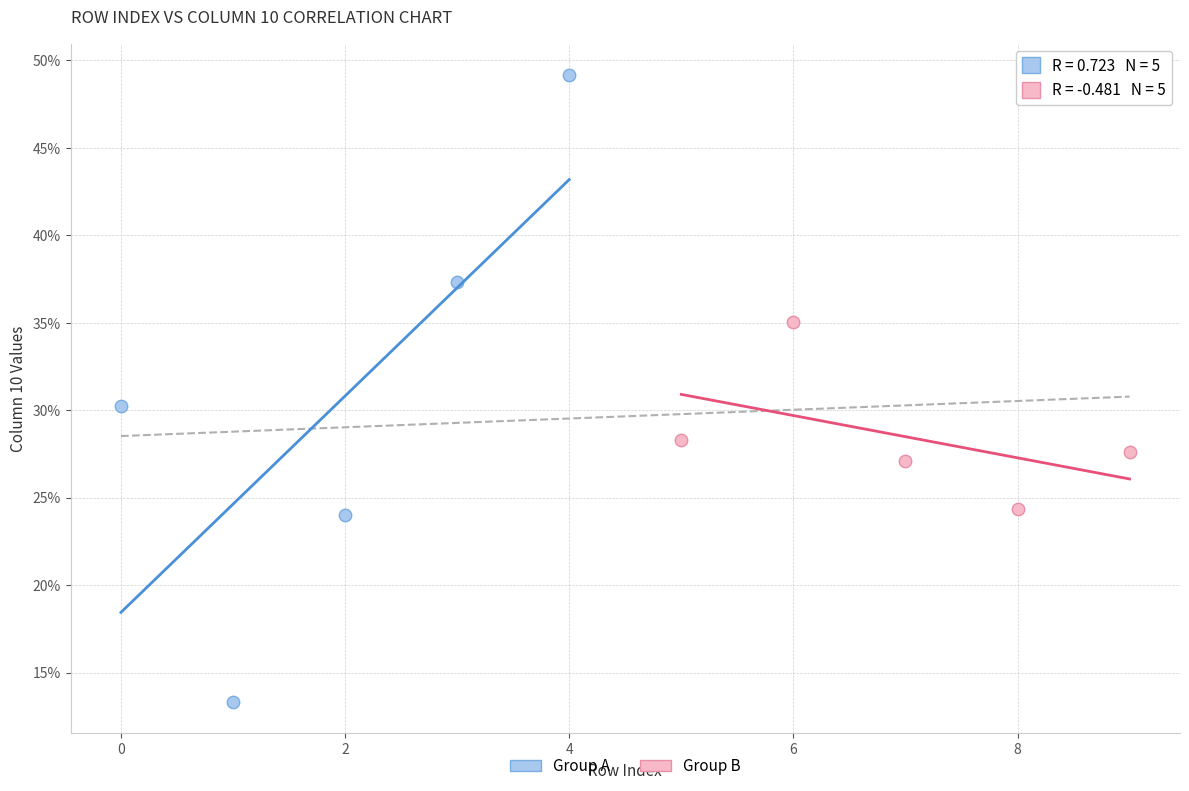

What are all the series names shown in the legend?

Group A, Group B